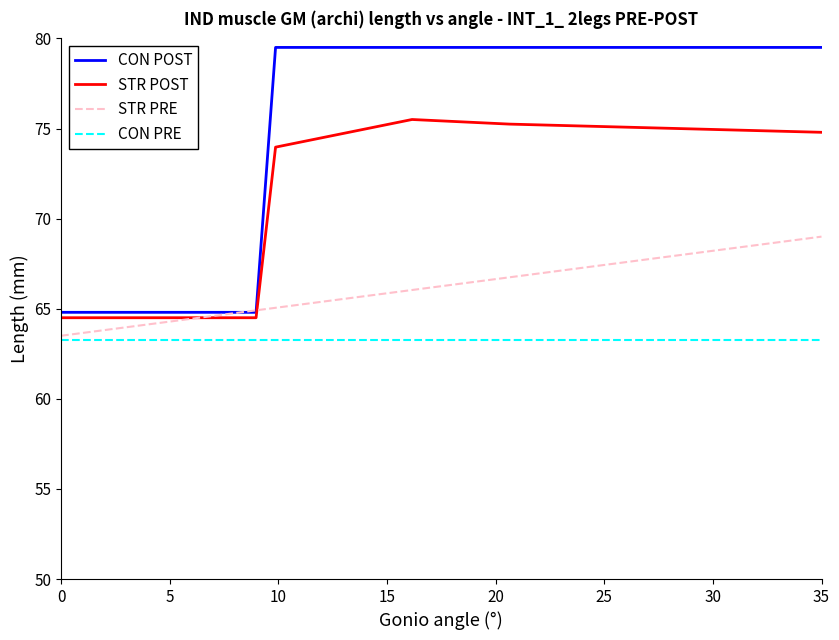

Rank the series by their average value, from highest to lowest.

CON POST, STR POST, STR PRE, CON PRE